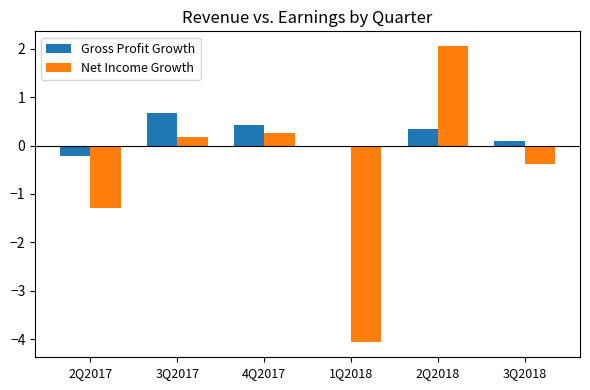

What is the label of the 6th bar from the right?

2Q2017